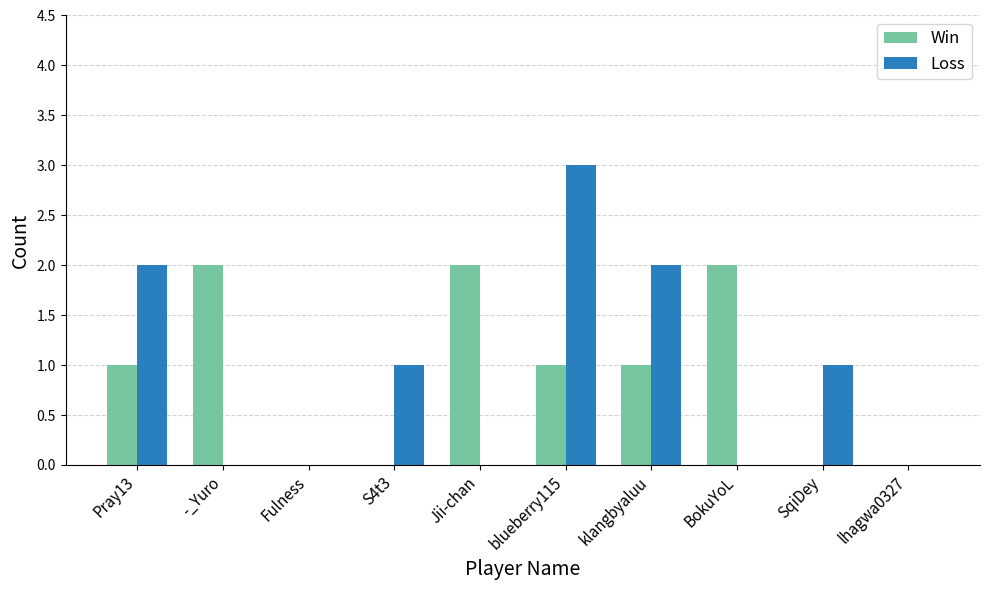

What is the maximum value shown in the chart?

3